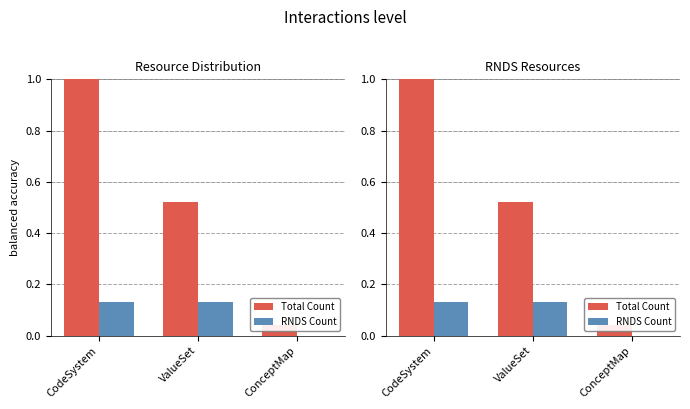

Which series changed the most between CodeSystem and ConceptMap?

Total Count